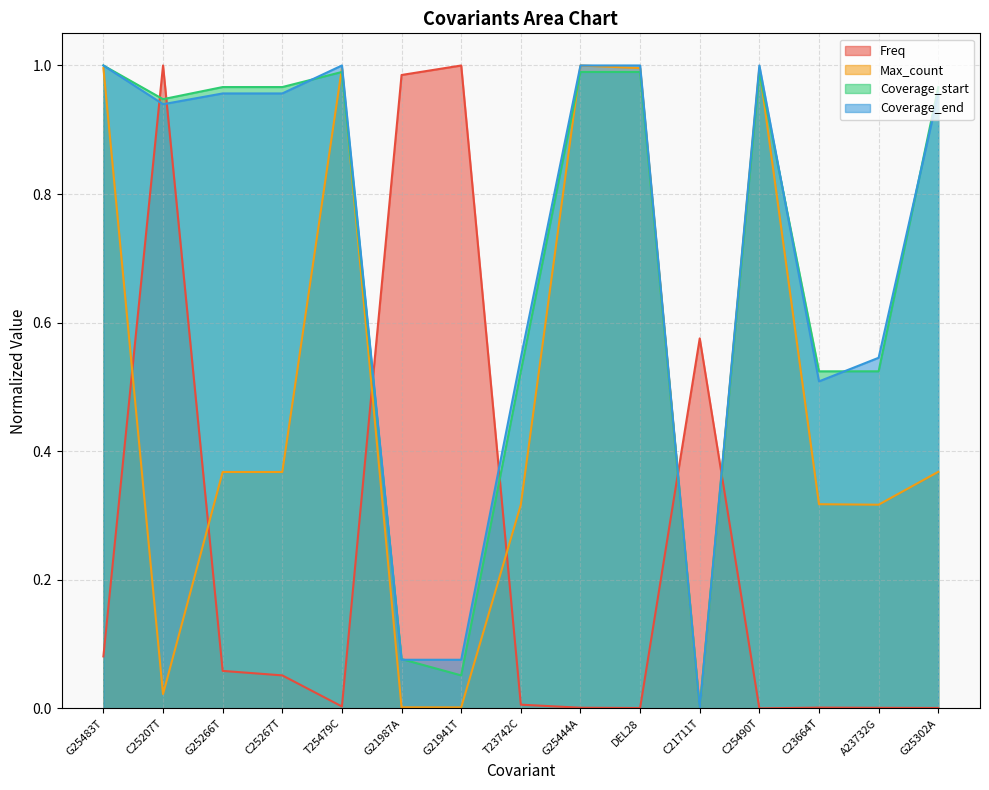

How many values in Coverage_start_norm are above zero?

14